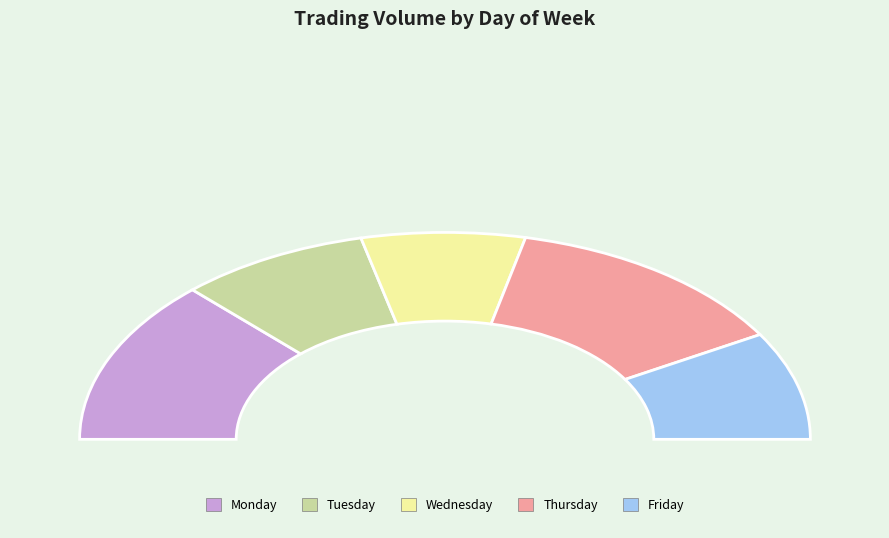

To the nearest percent, what is the average slice percentage?

20%